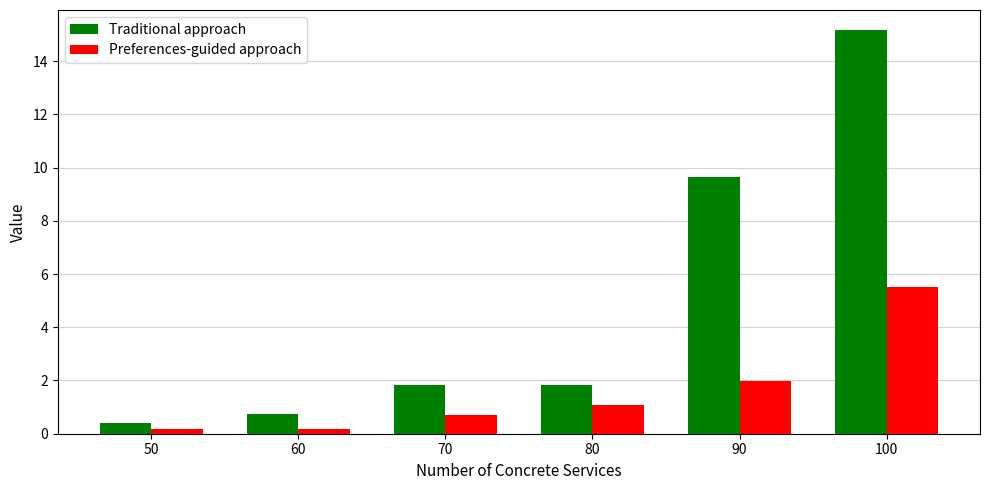

How many data points in Preferences-guided approach are above 1?

3